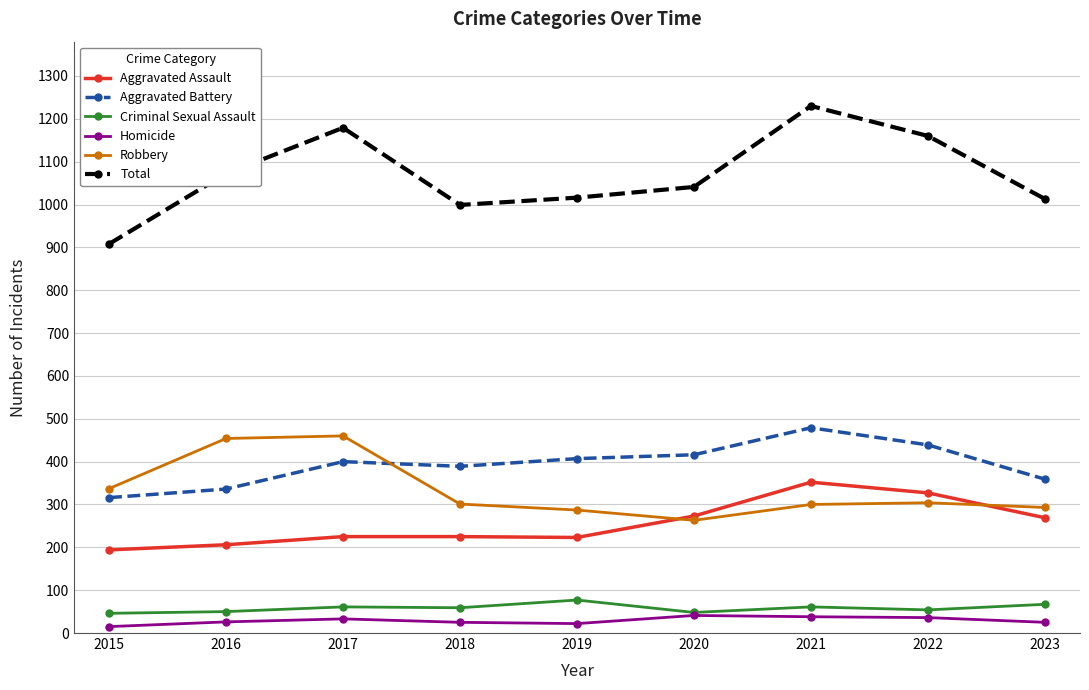

What is the value of the Total point at the 6th from the left?

1041